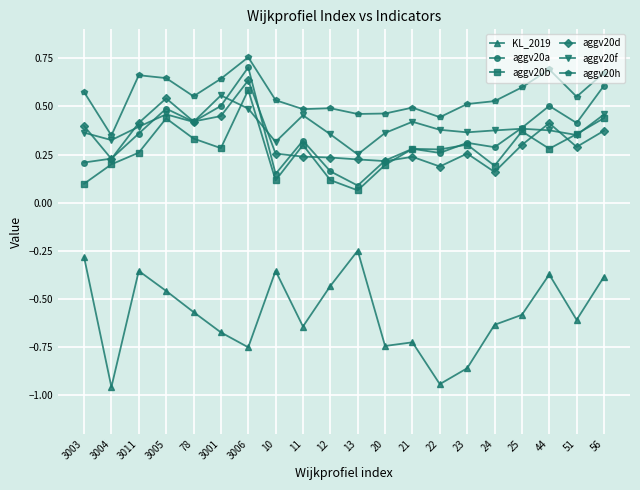

Which series has the largest total across all categories?

aggv20h